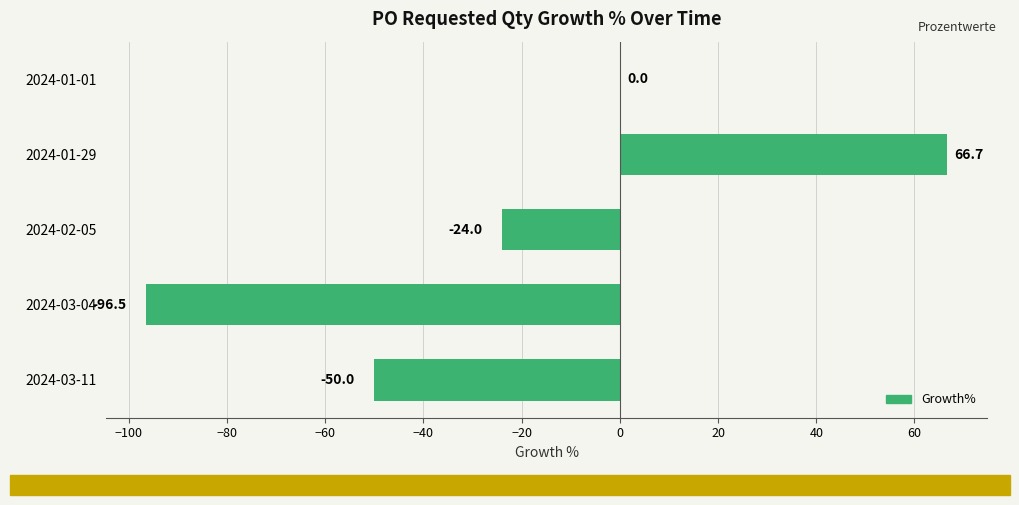

What is the sum of all values?

-103.8